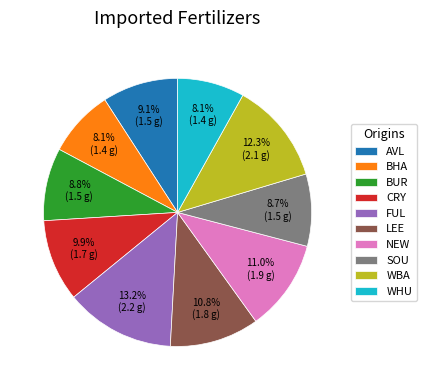

What is the largest slice in the pie chart?

FUL